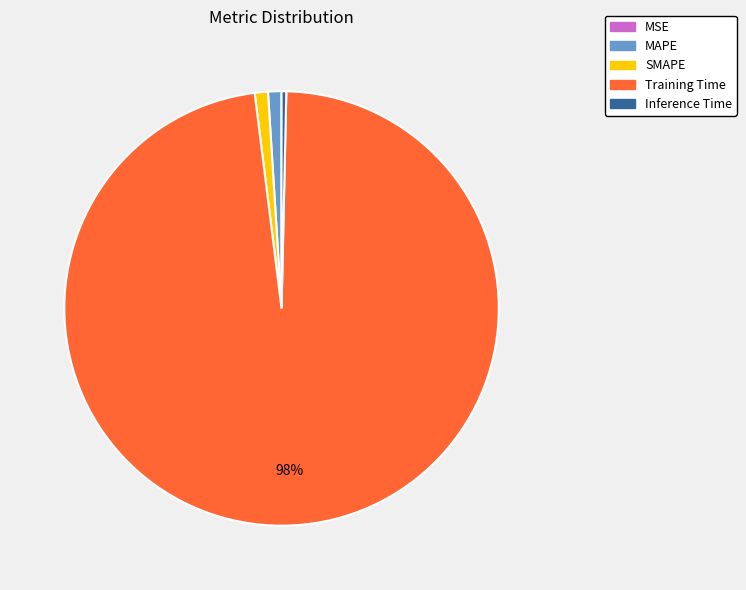

What percentage is the SMAPE slice, to the nearest percent?

1%